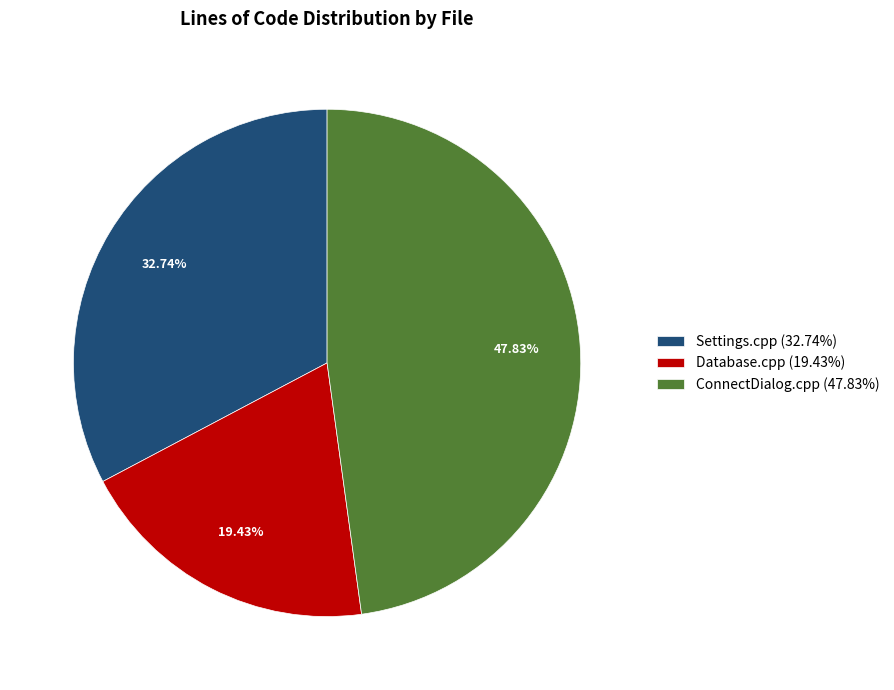

Which category has the biggest portion of the pie?

ConnectDialog.cpp